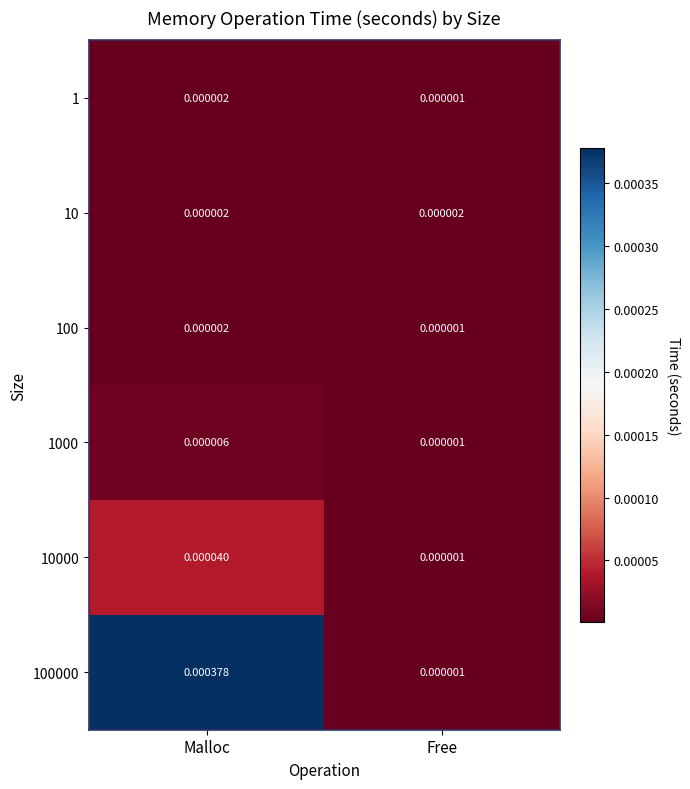

At which category is the sum across all series the highest?

Malloc